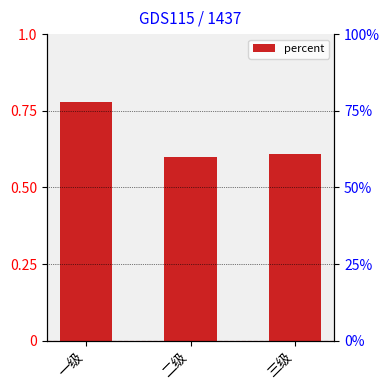

Reading left to right, list all the values displayed in this chart.

0.8	0.6	0.6